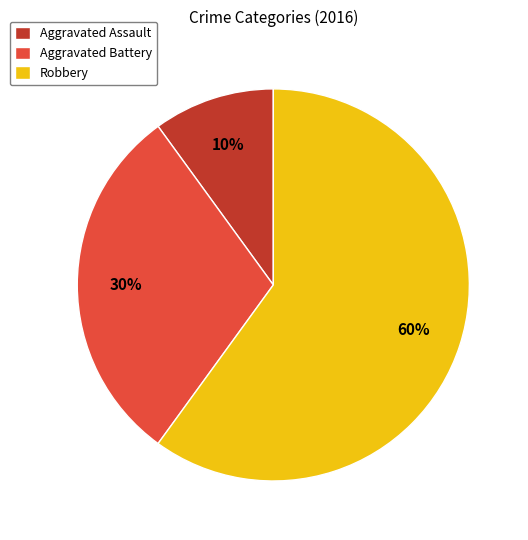

How many segments does this pie chart have?

3